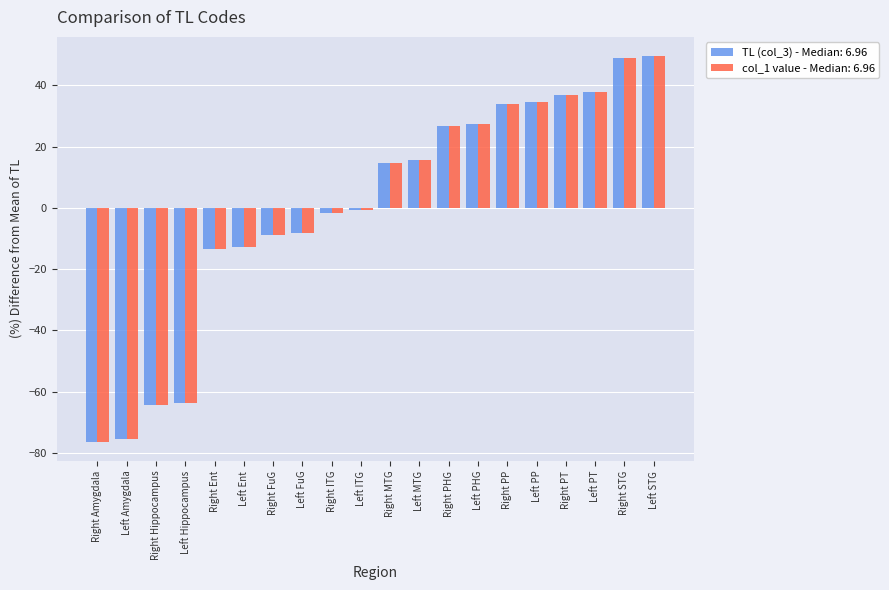

How many distinct data groups are displayed?

2